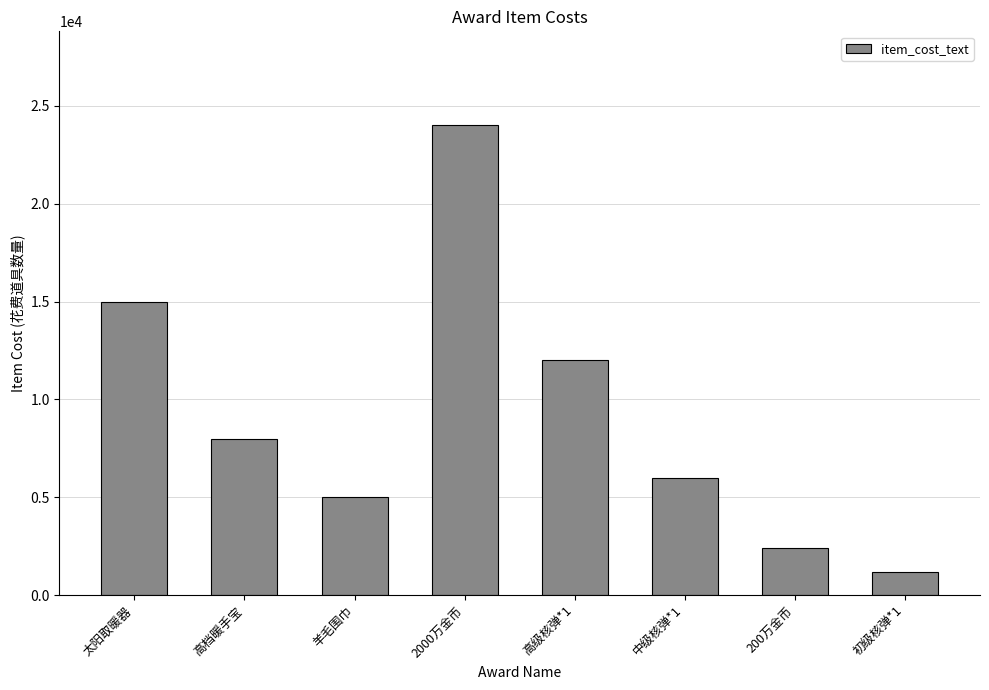

Rank the categories by value from highest to lowest.

2000万金币, 太阳取暖器, 高级核弹*1, 高档暖手宝, 中级核弹*1, 羊毛围巾, 200万金币, 初级核弹*1